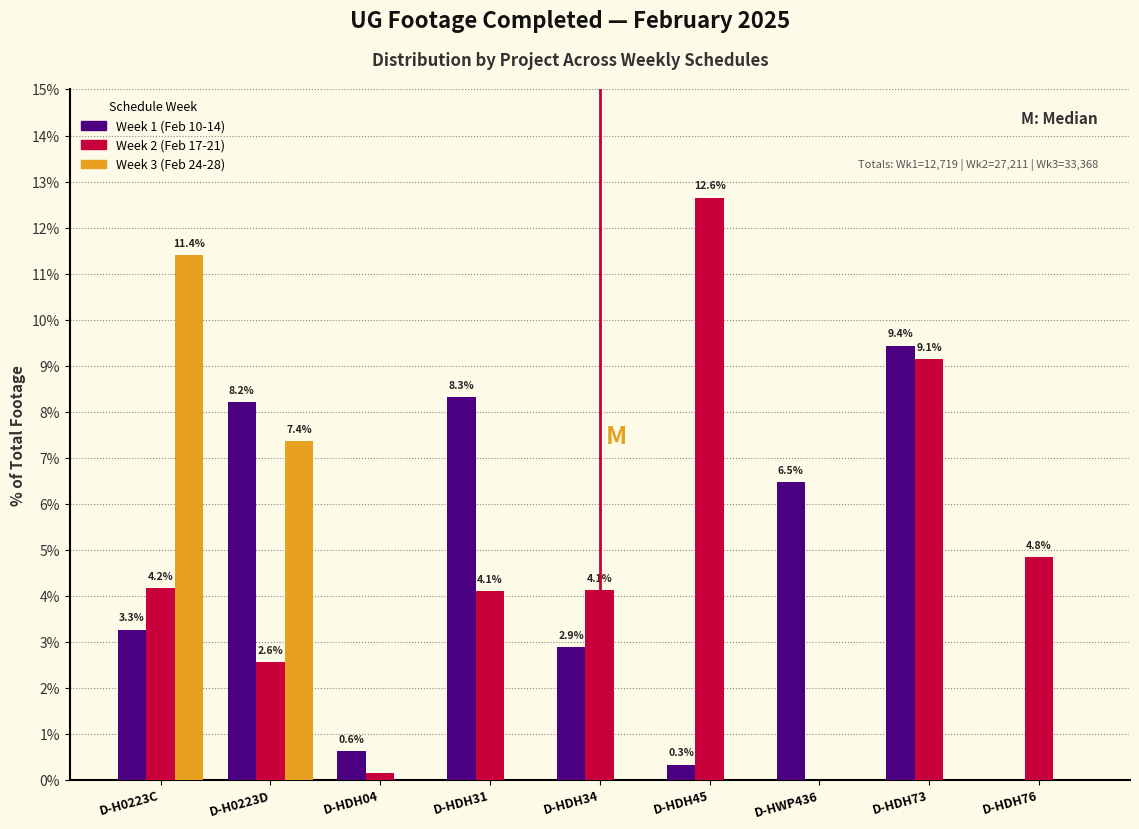

Which series changed the most between D-HDH31 and D-HDH45?

Week 2 (Feb 17-21)